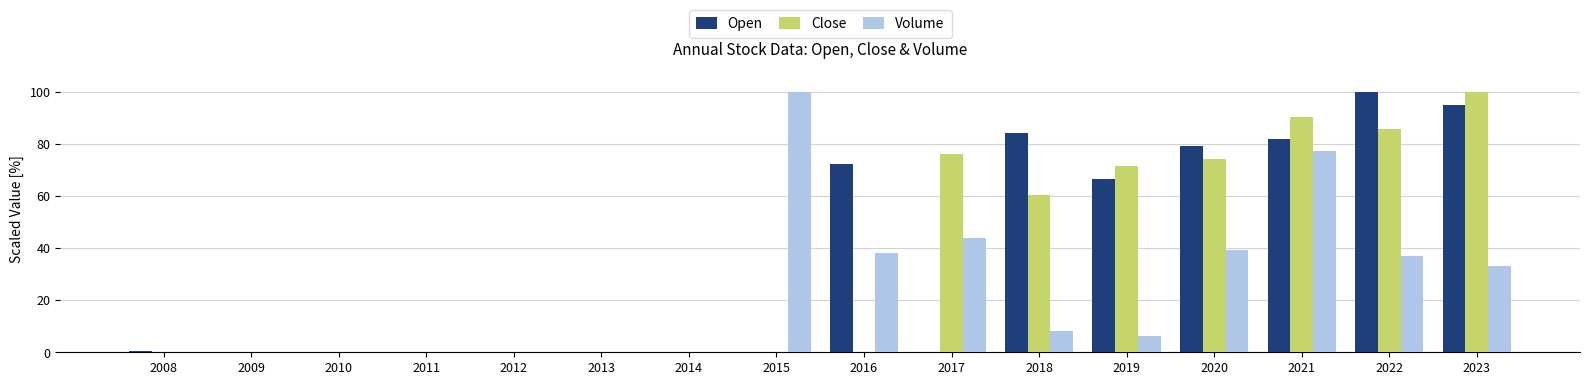

The Close series shows 0.2 at 2015. True or false?

True